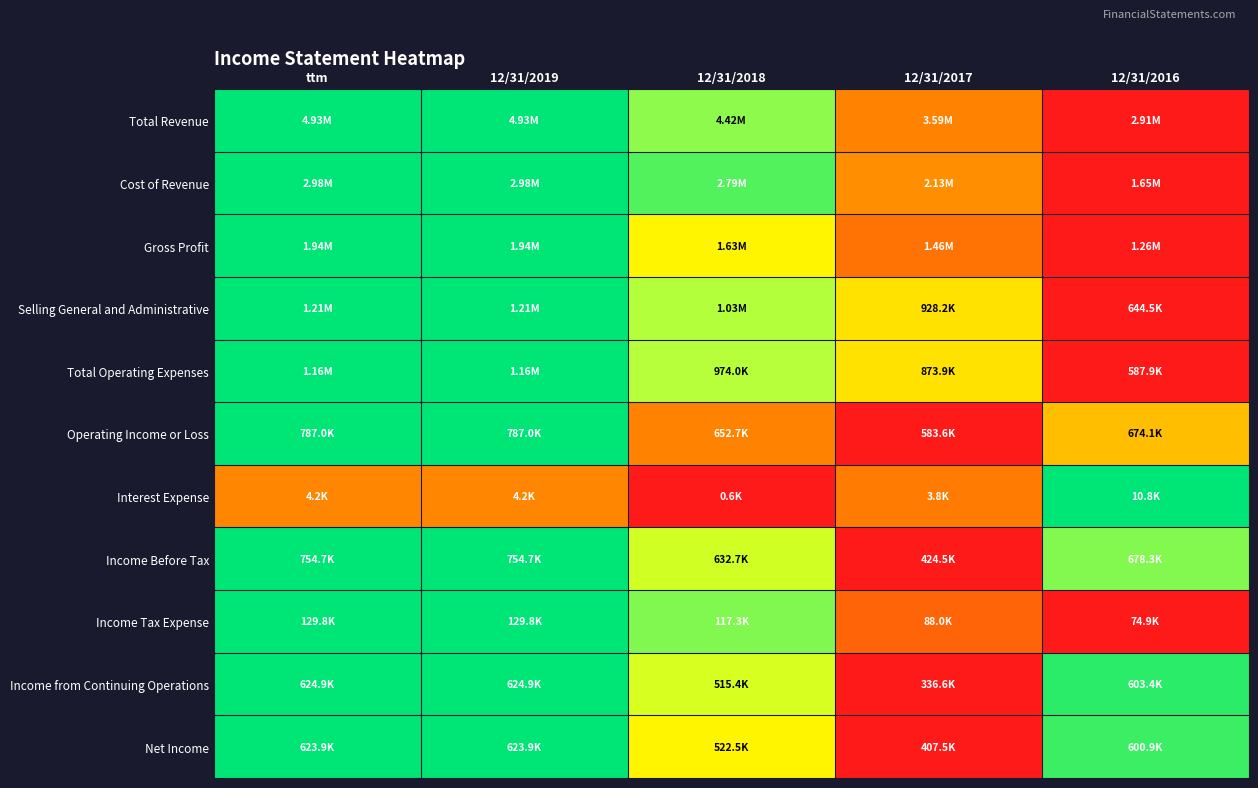

Which label corresponds to the smallest value in the chart?

12/31/2016